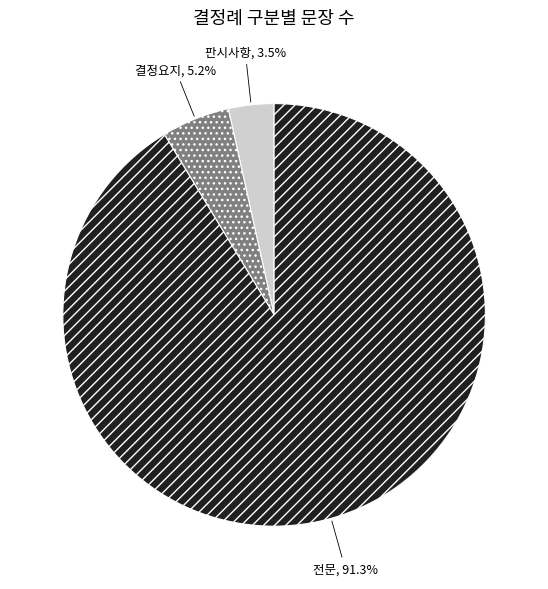

Rank the categories by value from highest to lowest.

전문, 결정요지, 판시사항